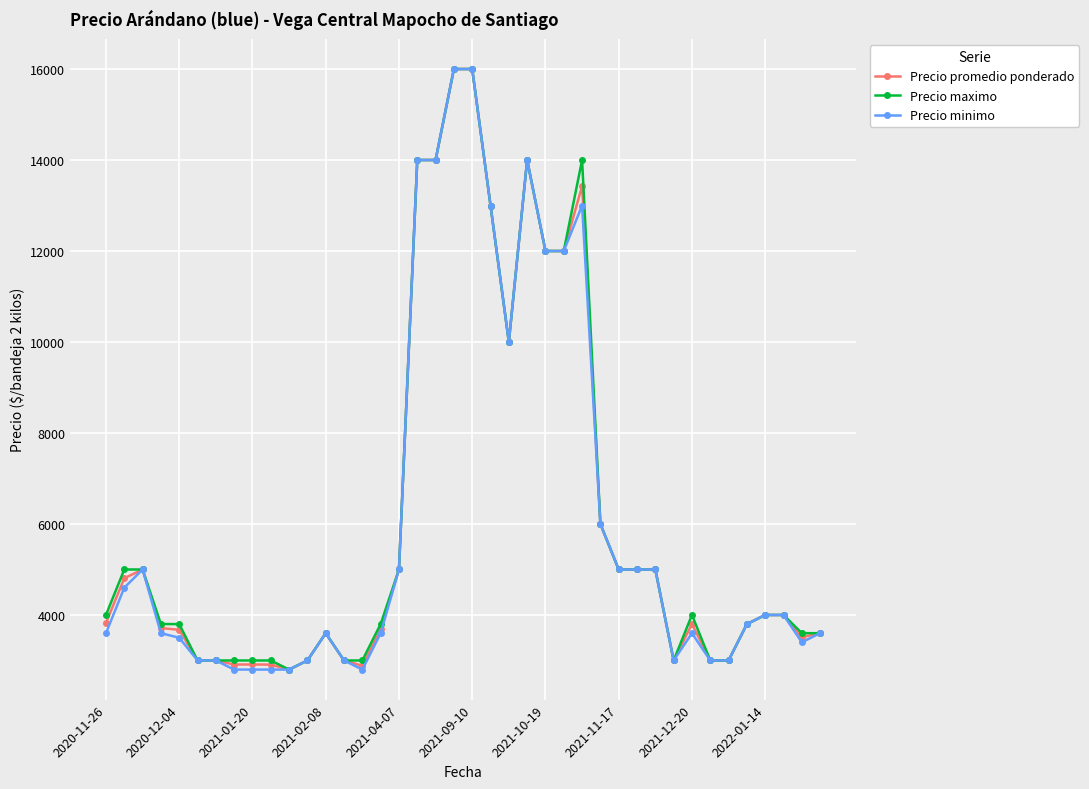

True or false: Precio maximo has more than 2 points higher than both neighbors.

True